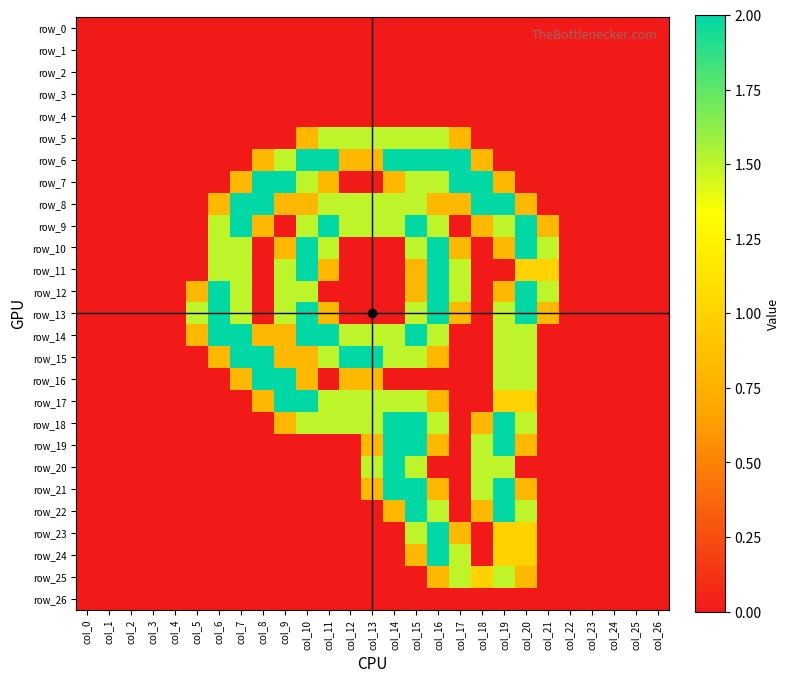

The value of row_10 at col_7 is 0.3. True or false?

False